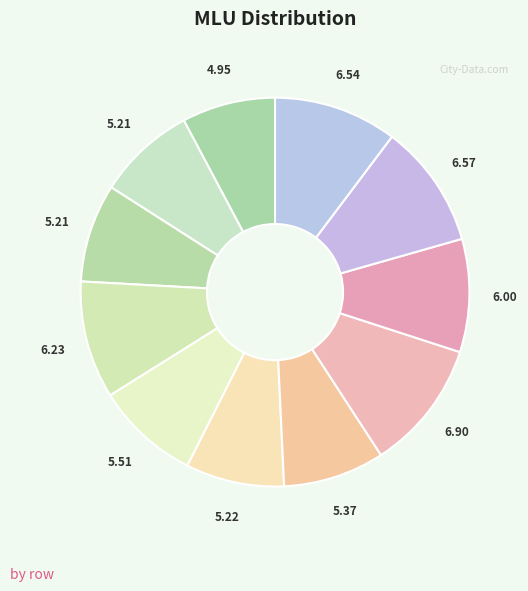

Is there a majority slice in this chart?

No